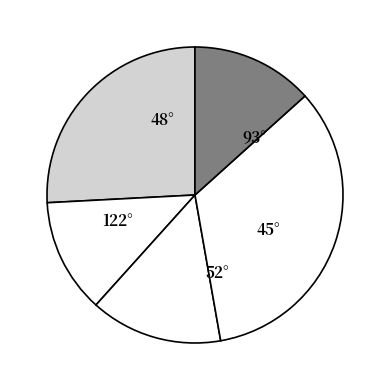

How many segments does this pie chart have?

5